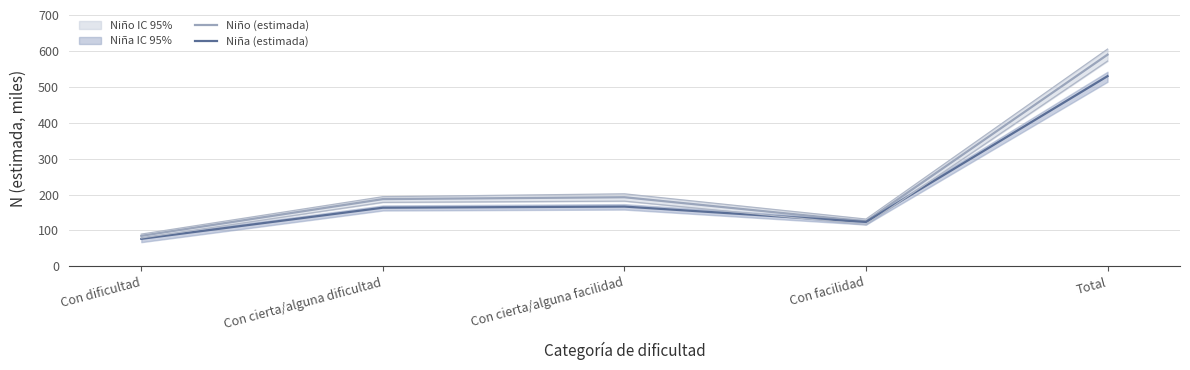

True or false: Niño (estimada) has a value of 84.9 at Con dificultad.

True